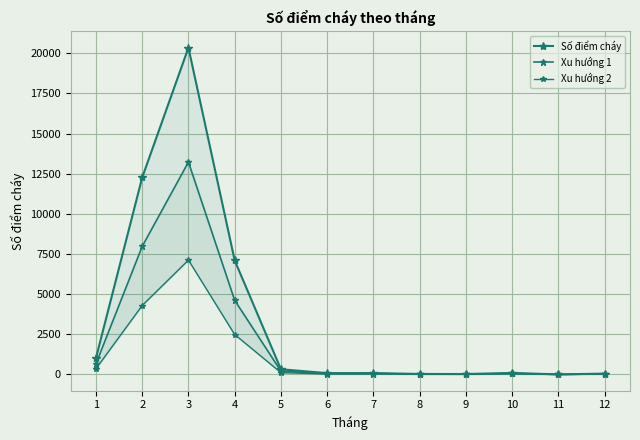

What is the total value across all series at 1?

2042.0